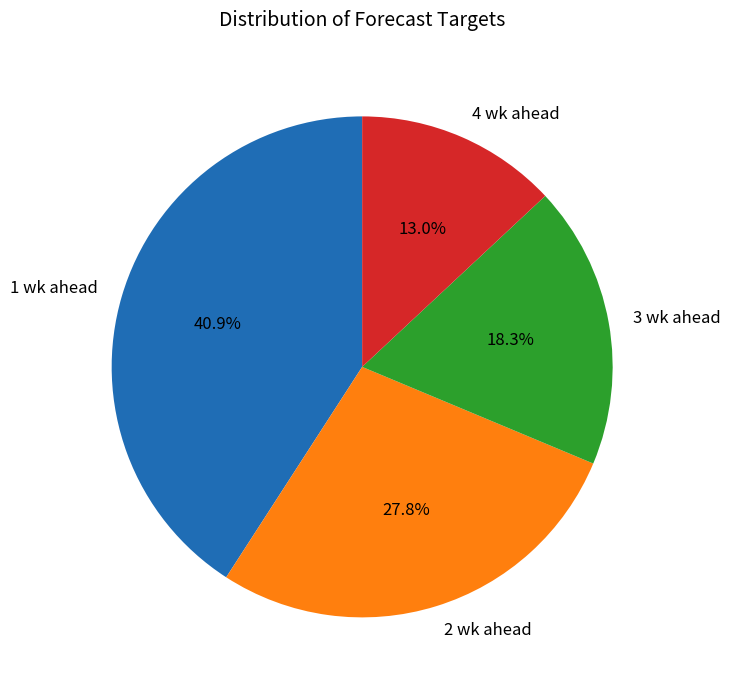

What percentage is the 1 wk ahead slice, to the nearest percent?

41%